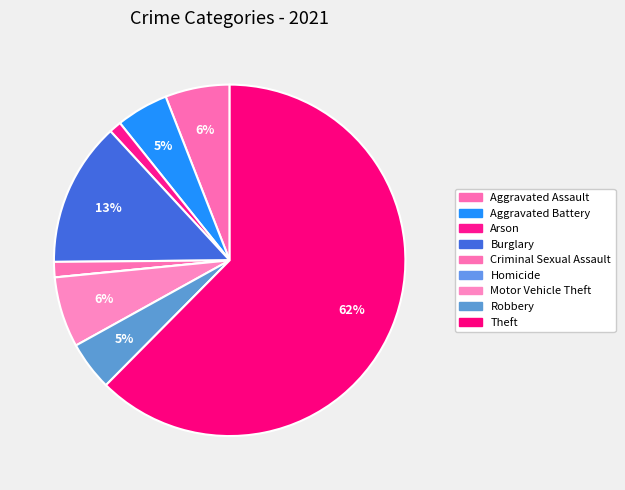

What is the largest slice in the pie chart?

Theft